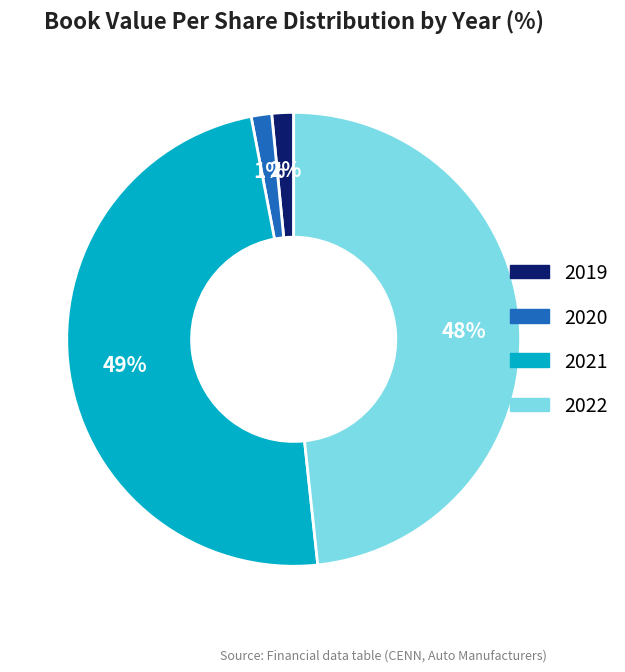

What percentage is the 2020 slice, to the nearest percent?

1%